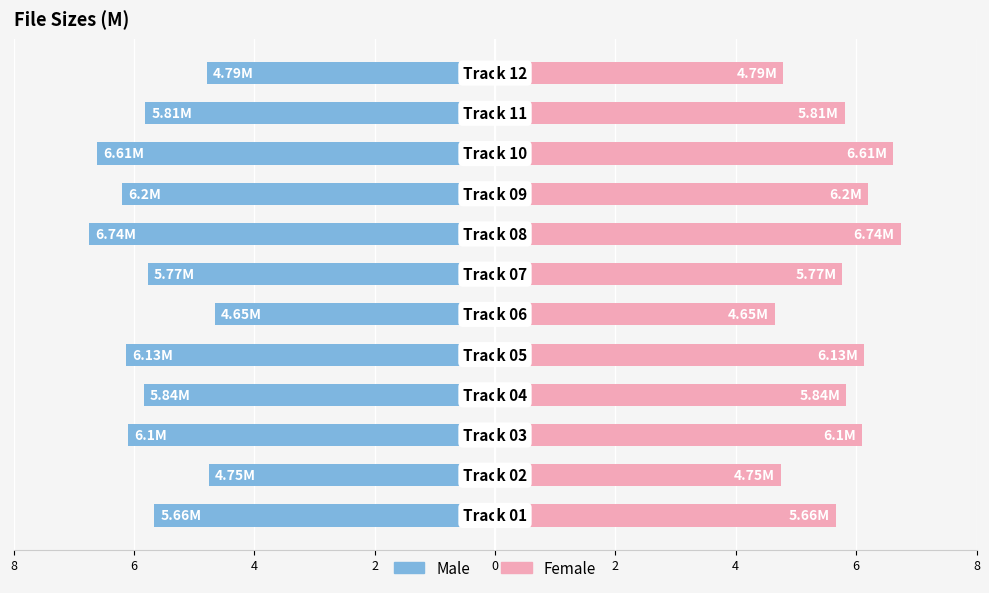

Reading left to right, extract all data points from this chart.

Left (Blue): -5.7	-4.8	-6.1	-5.8	-6.1	-4.7	-5.8	-6.7	-6.2	-6.6	-5.8	-4.8
Right (Pink): 5.7	4.8	6.1	5.8	6.1	4.7	5.8	6.7	6.2	6.6	5.8	4.8